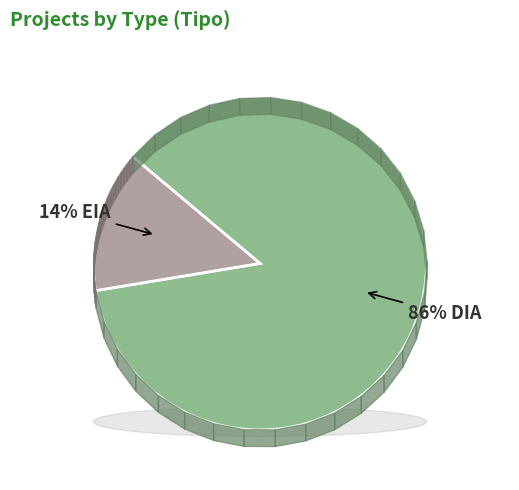

Approximately how many times larger is the value at DIA compared to EIA?

6.3